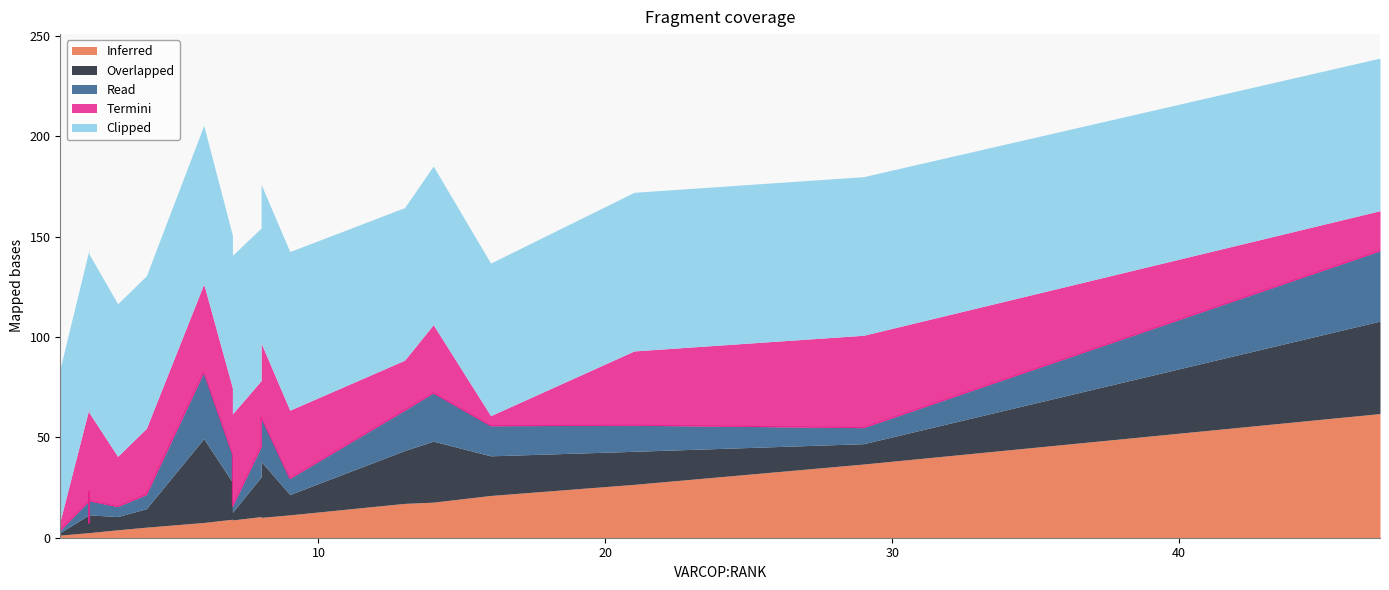

How many lines are shown in the chart?

5